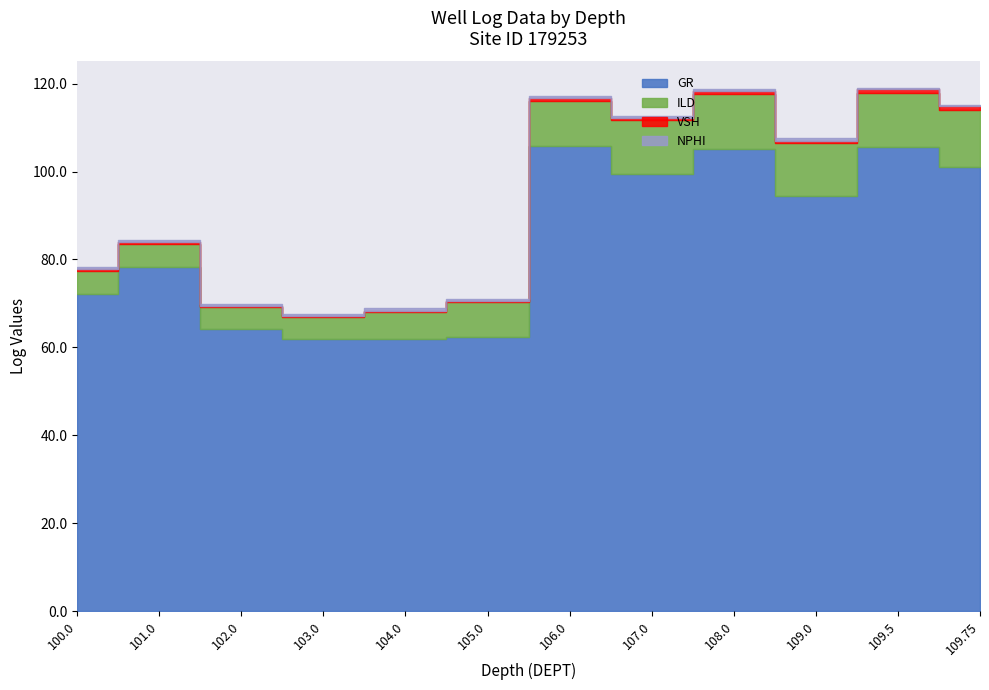

Which category has the lowest value across all series?

104.0